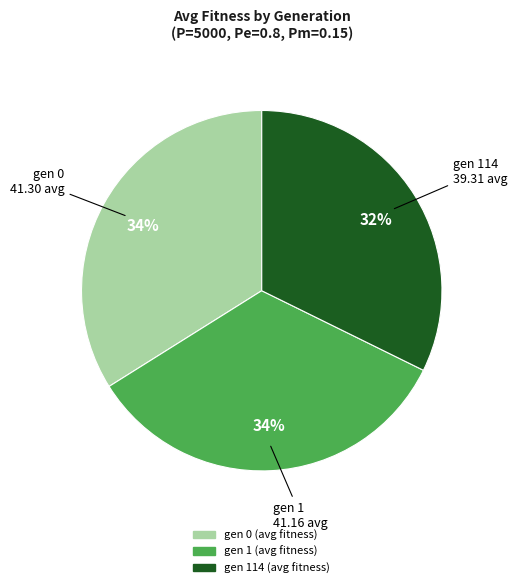

To the nearest percent, what portion does gen 0 represent?

34%